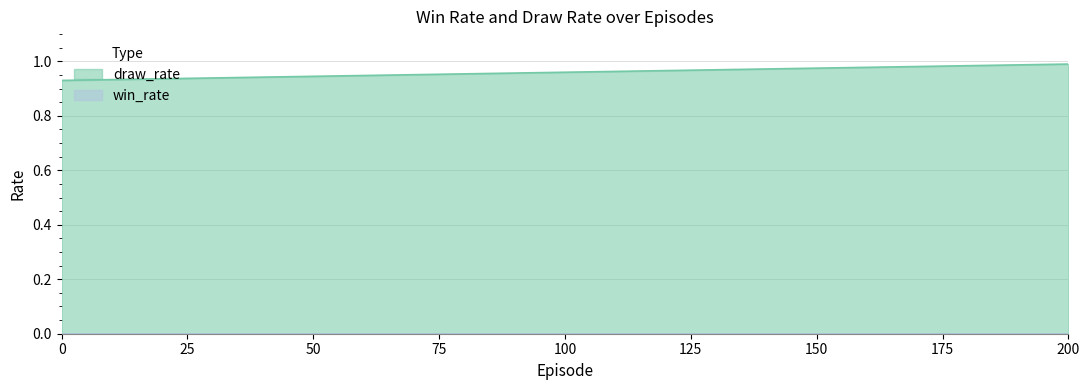

What is the minimum value shown in the chart?

0.0